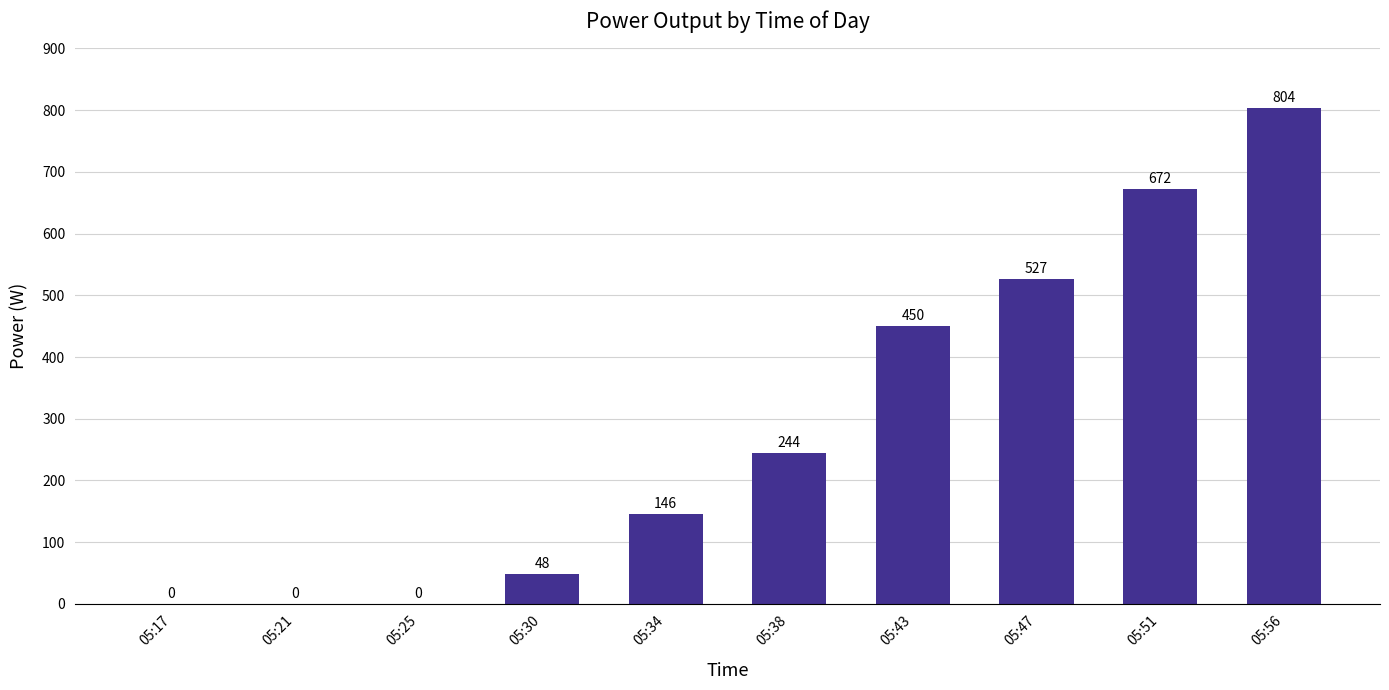

Between 05:43 and 05:25, which is larger?

05:43